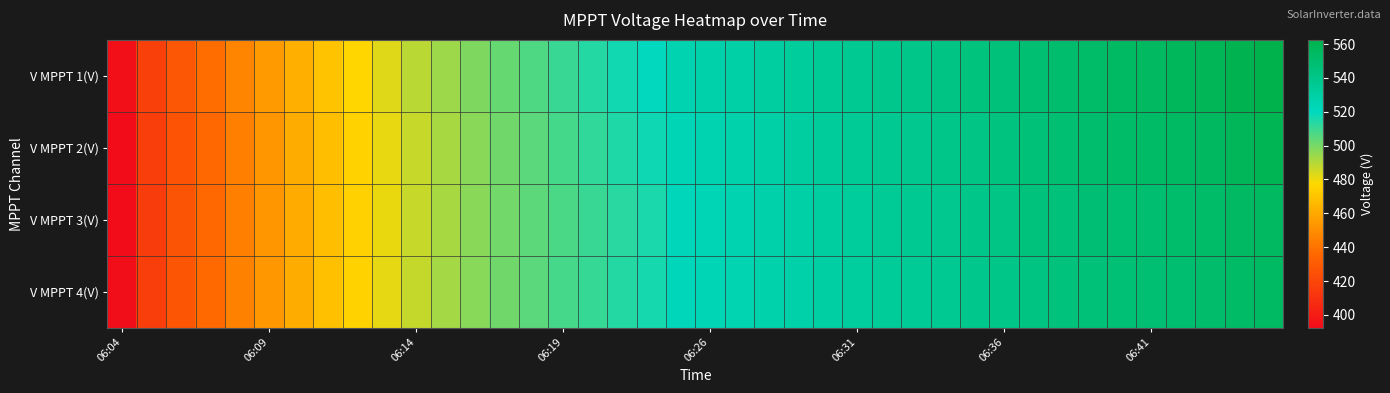

Which series has the largest range (max minus min)?

V MPPT 1(V)